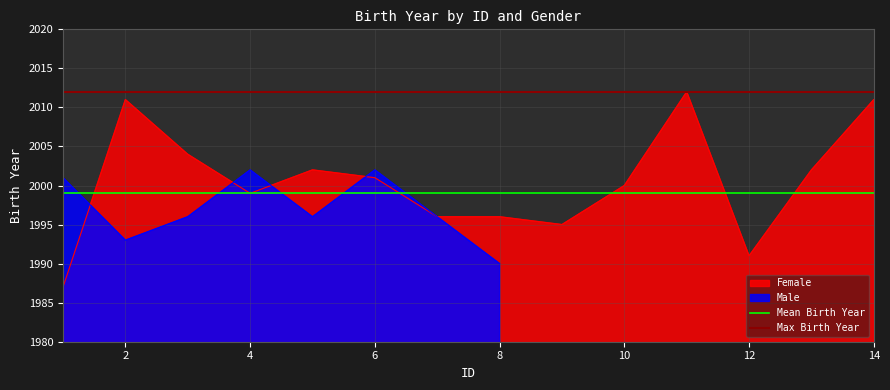

The value of Female at 10 is 3275. True or false?

False